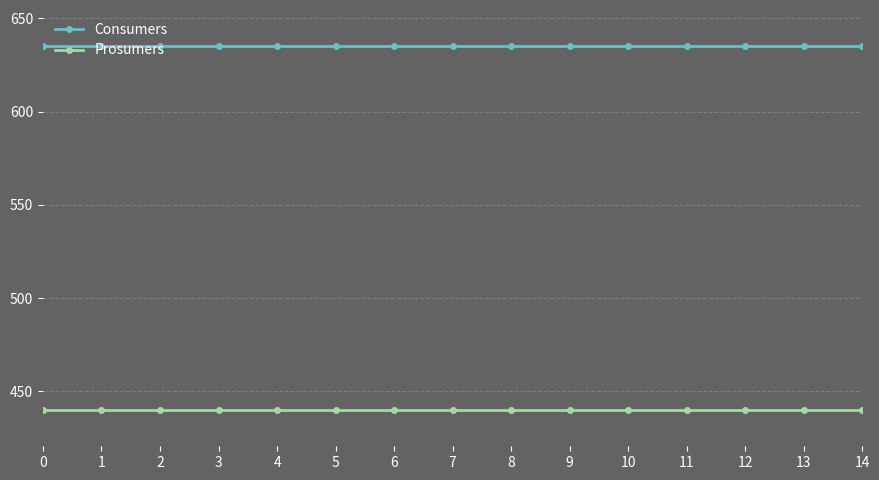

What is the value of the Prosumers point at the 12th from the left?

440